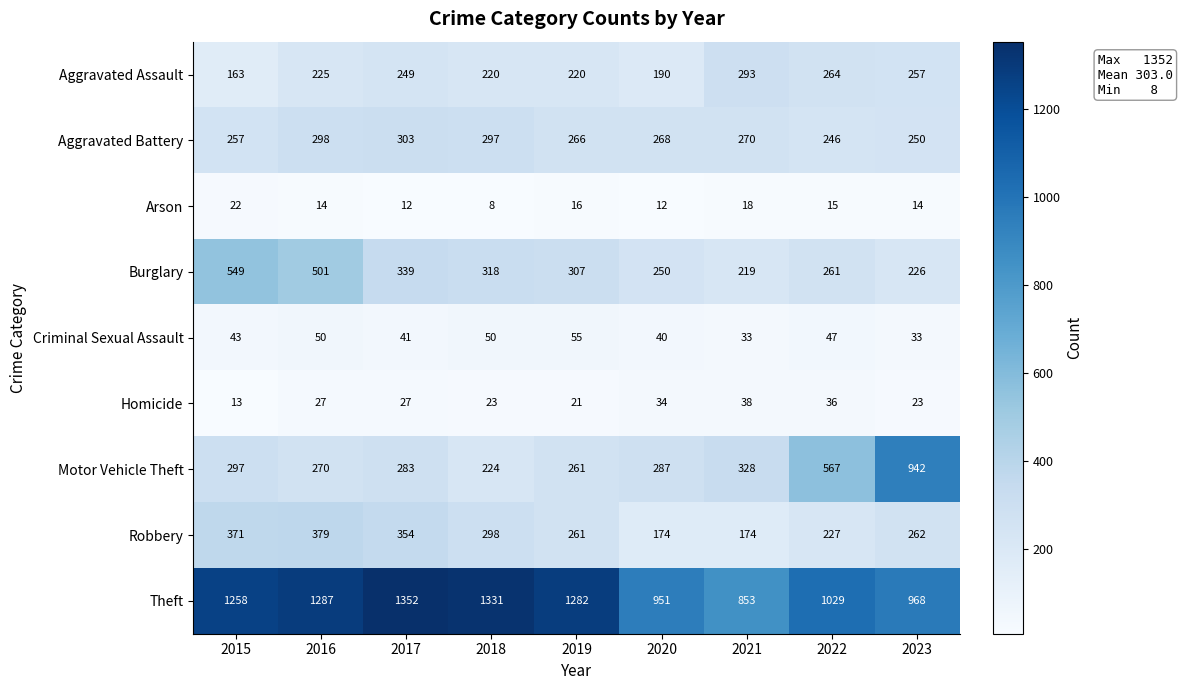

At which category is the sum across all series the highest?

2016